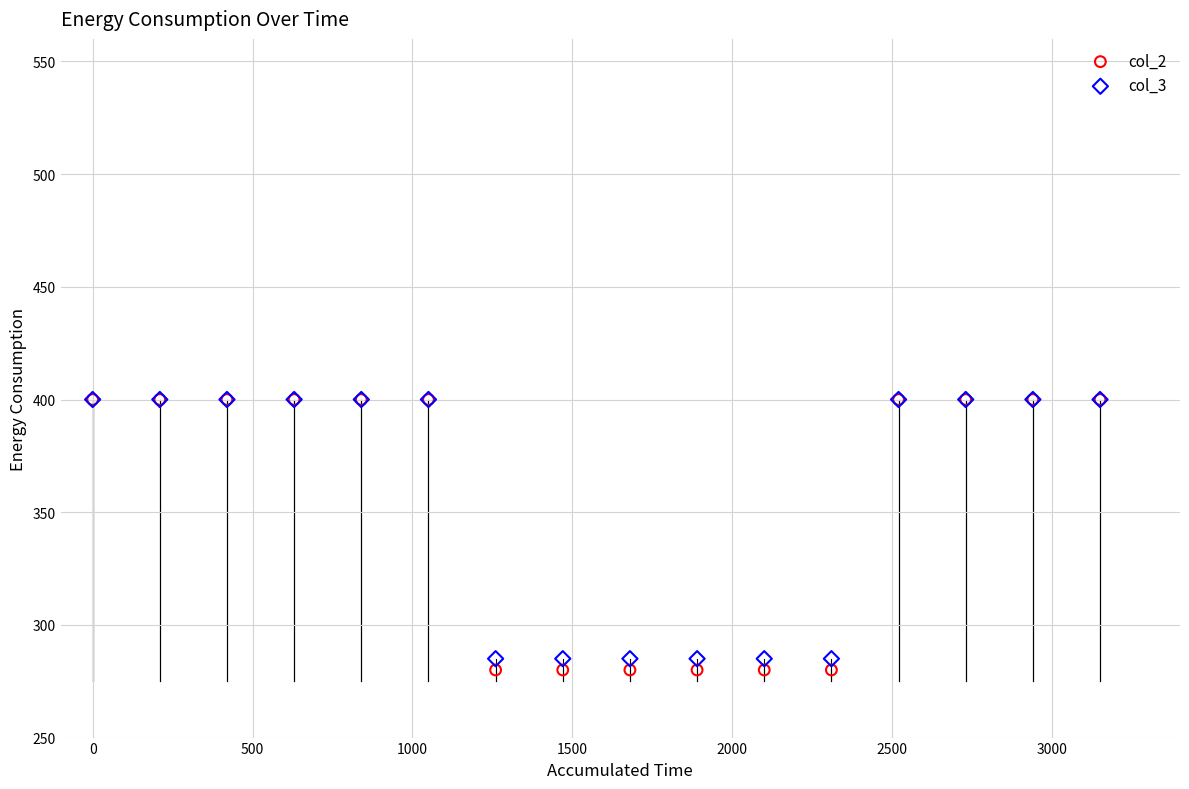

Which series contains the lowest Y value?

col_2